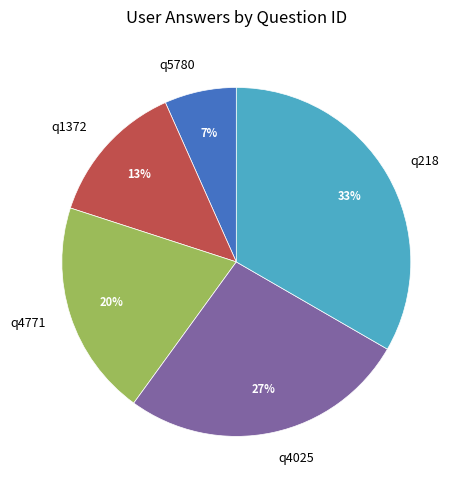

To the nearest percent, what portion does q4025 represent?

27%